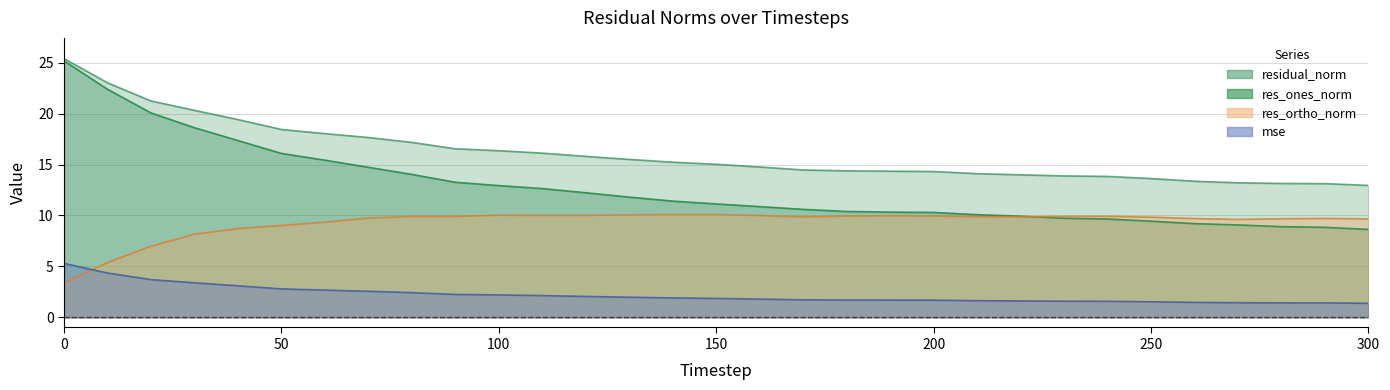

What is the difference between the highest and lowest values at 210?

12.5